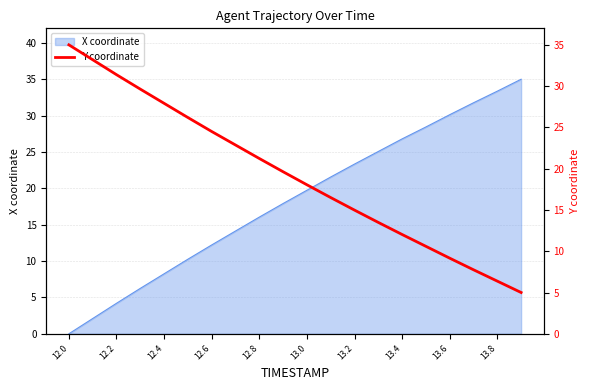

Where does the X coordinate series first go above 19?

13.0